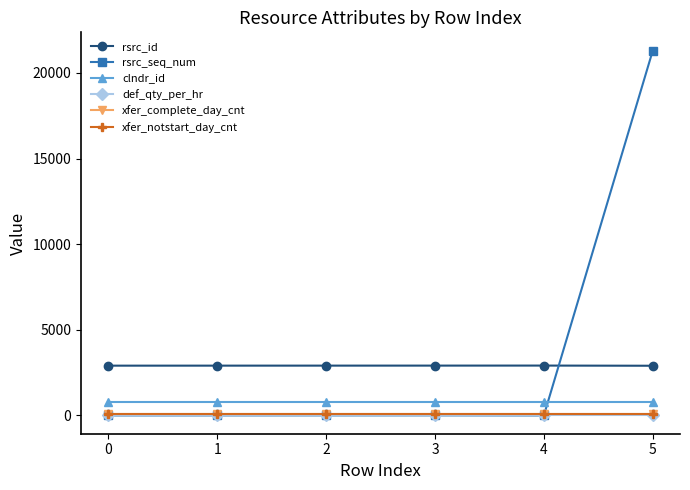

Does the chart have visible grid lines?

No